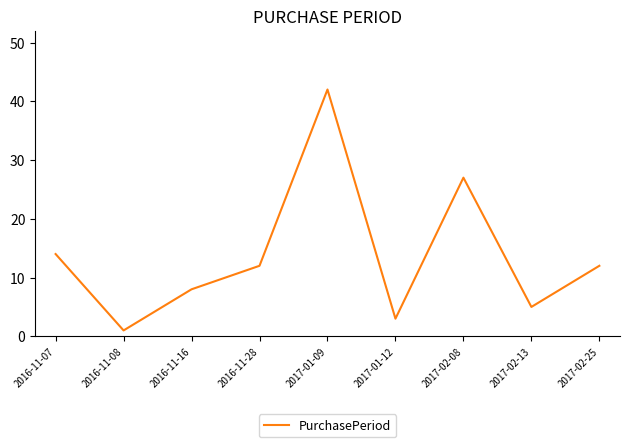

What is the greatest value displayed?

42